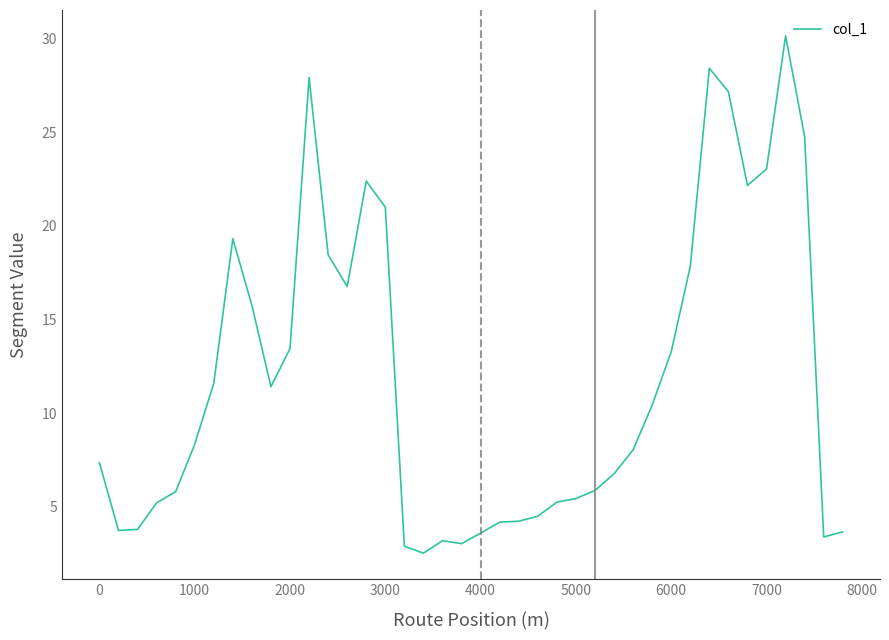

What is the maximum value shown in the chart?

30.1